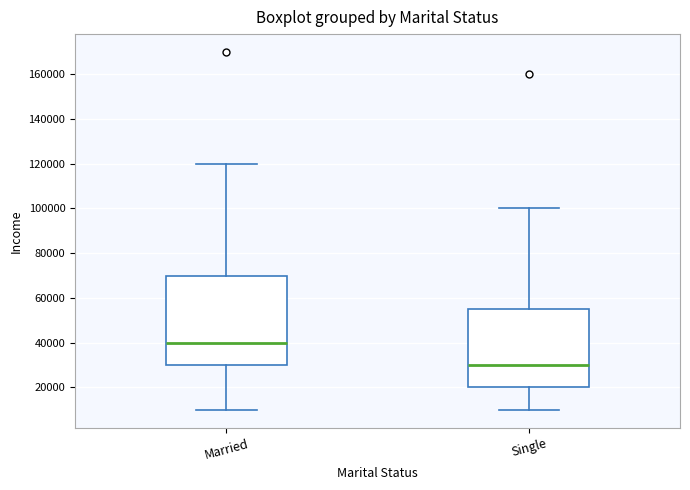

Reading left to right, read every box against the y-axis: the position of its median line, the range the box covers, and the ends of its whiskers. The values are not printed on the chart, so give them approximately, as read against the axis.

Married: median 40000, box 30000 to 70000, whiskers 10000 to 120000
Single: median 30000, box 20000 to 56000, whiskers 10000 to 100000